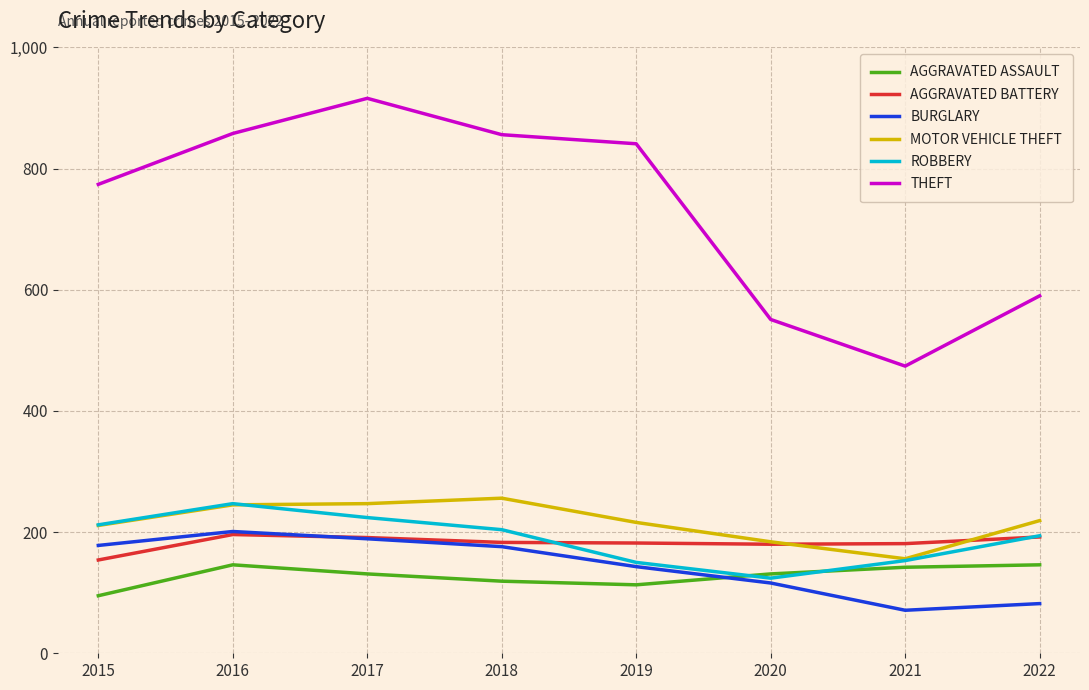

What is the greatest value displayed?

916